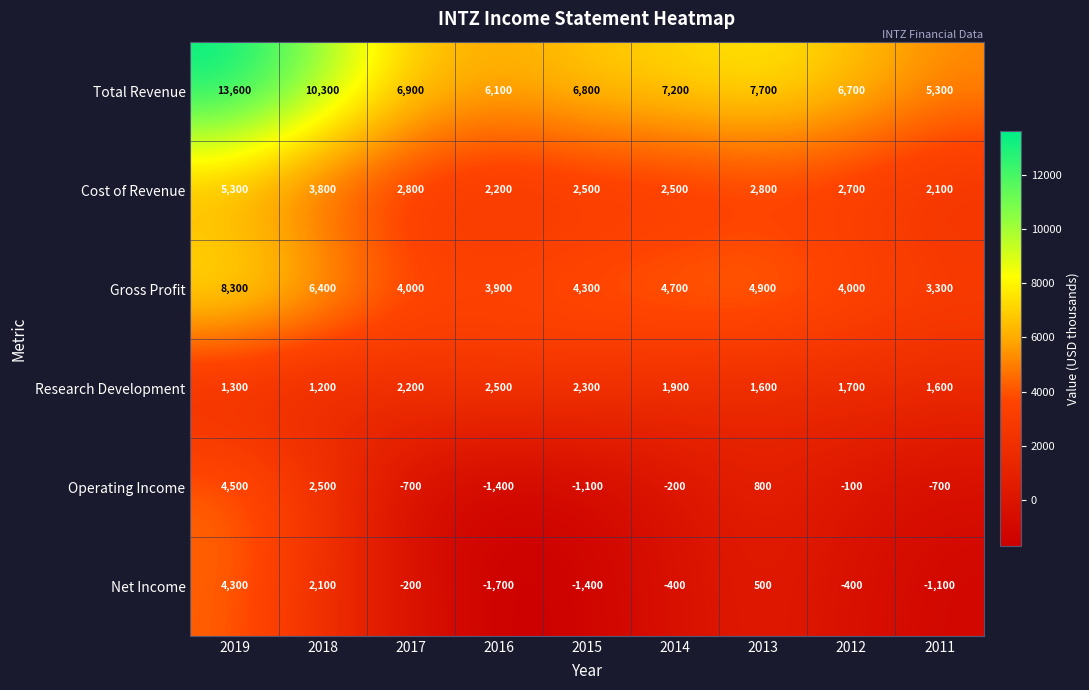

At 2018, list the series in order from smallest to largest.

Research Development, Net Income, Operating Income, Cost of Revenue, Gross Profit, Total Revenue